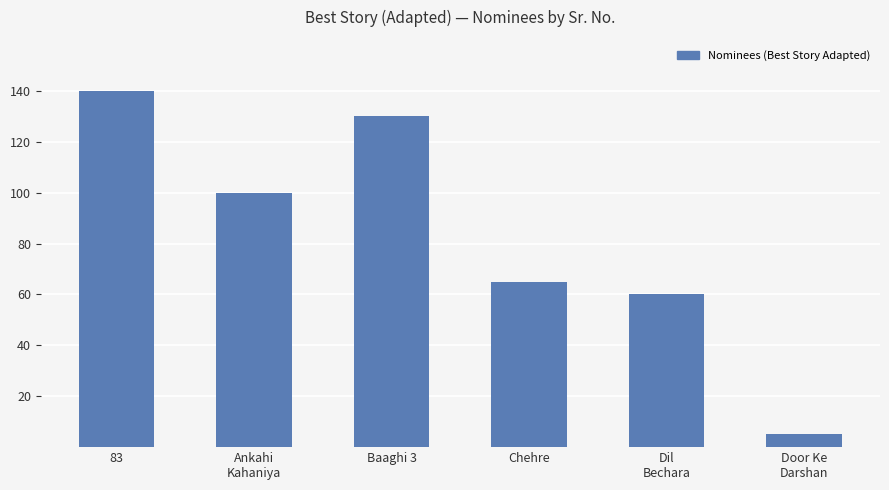

Reading right to left, what are all the values shown in this chart?

Door Ke
Darshan=5	Dil
Bechara=60	Chehre=65	Baaghi 3=130	Ankahi
Kahaniya=100	83=140